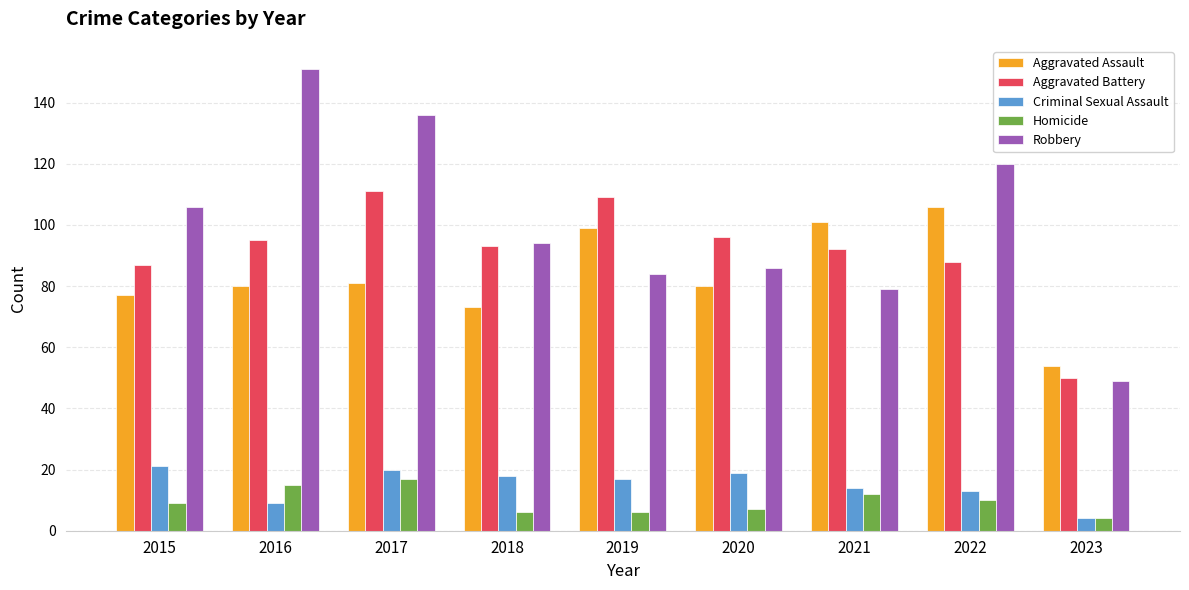

Which series has the largest range (max minus min)?

Robbery